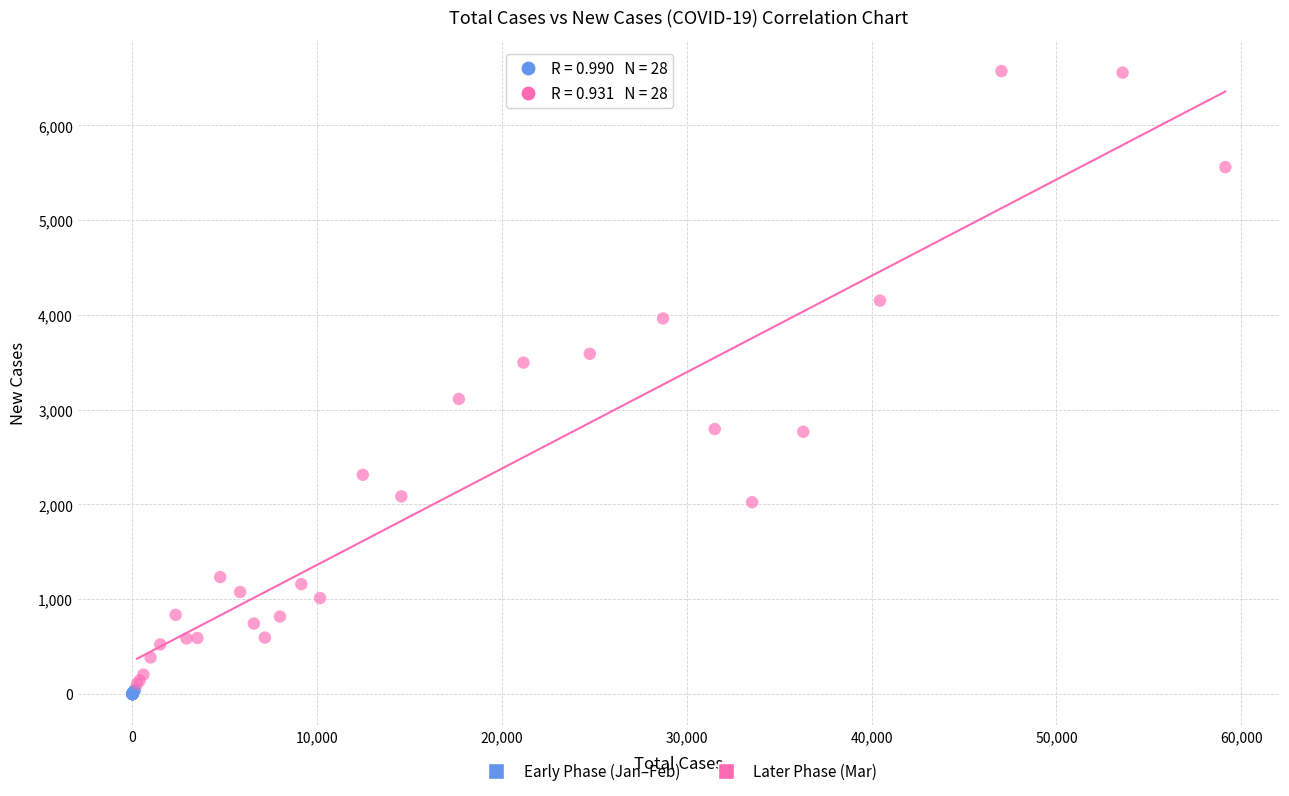

Which series has the largest Y range (max minus min)?

Later Phase (Mar)